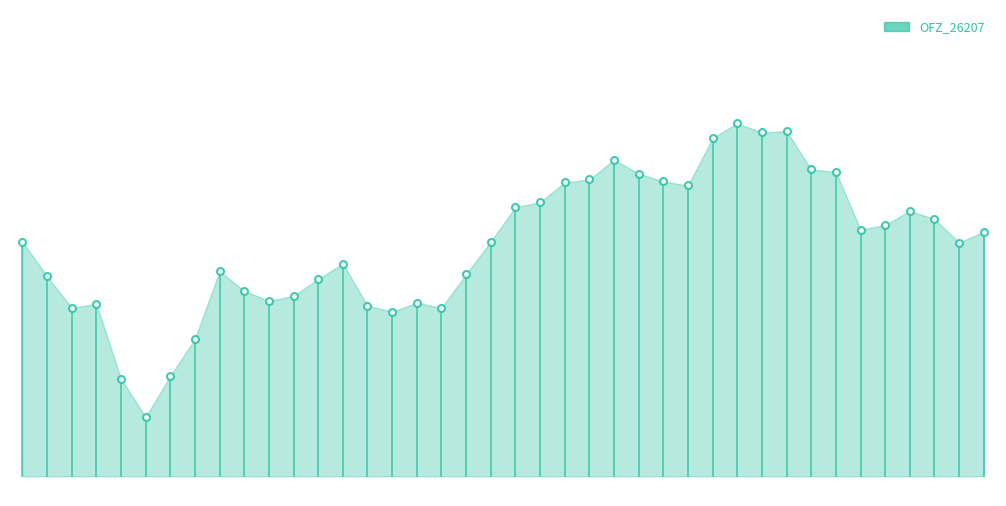

List the labels in order of value, smallest first.

2015-01-13, 2015-01-12, 2015-01-14, 2015-01-15, 2015-01-27, 2015-01-29, 2015-01-08, 2015-01-26, 2015-01-09, 2015-01-28, 2015-01-20, 2015-01-21, 2015-01-19, 2015-01-22, 2015-01-06, 2015-01-30, 2015-01-16, 2015-01-23, 2015-03-02, 2015-01-05, 2015-02-02, 2015-03-03, 2015-02-24, 2015-02-25, 2015-02-27, 2015-02-26, 2015-02-03, 2015-02-04, 2015-02-12, 2015-02-05, 2015-02-11, 2015-02-06, 2015-02-10, 2015-02-20, 2015-02-19, 2015-02-09, 2015-02-13, 2015-02-17, 2015-02-18, 2015-02-16